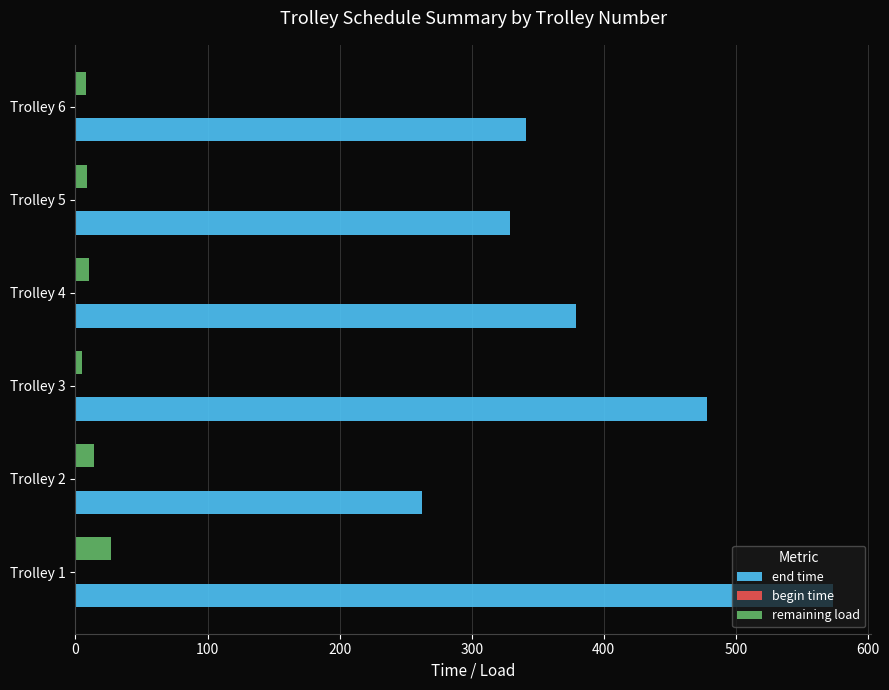

Where is end time nearest to the value 417?

Trolley 4